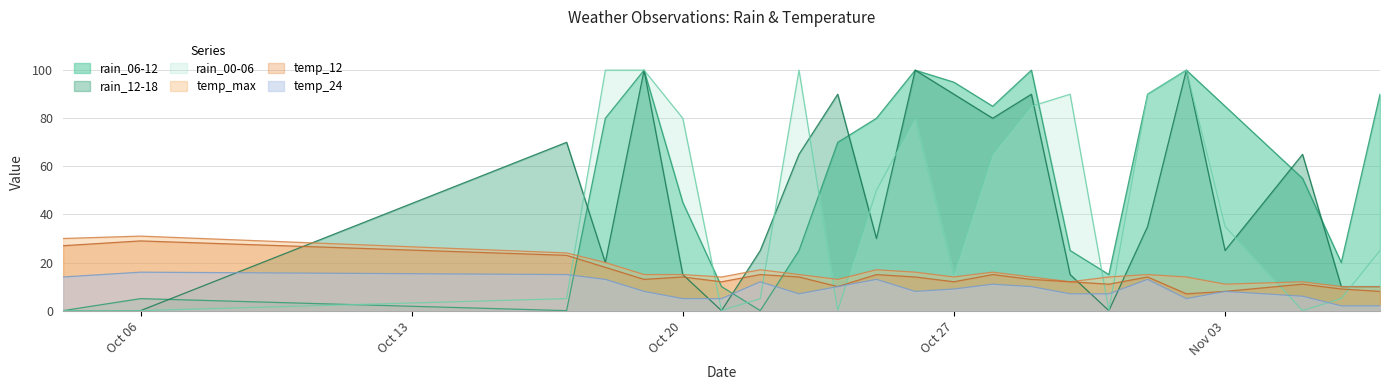

At how many categories does at least one series exceed 7?

23